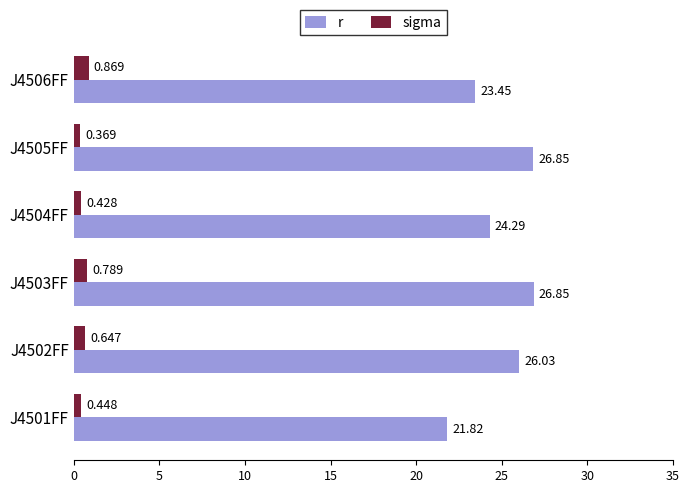

Which series changed the most between J4502FF and J4505FF?

r